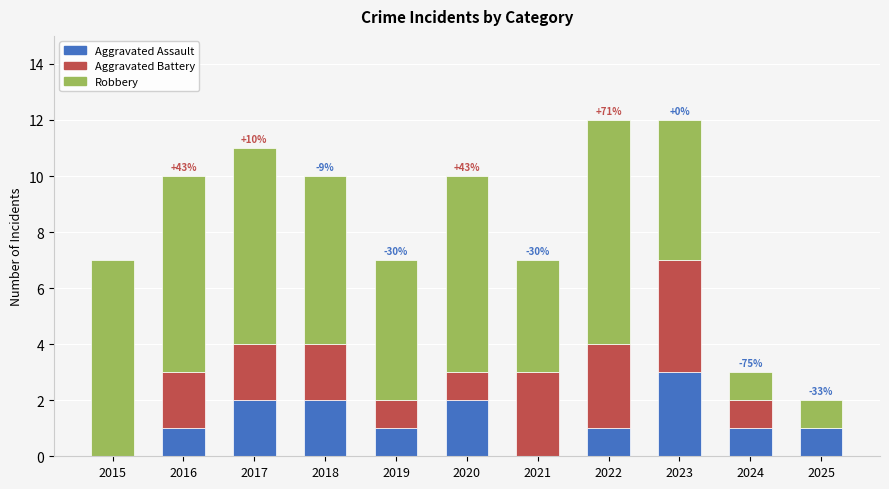

What is the highest value of the Aggravated Assault series?

3